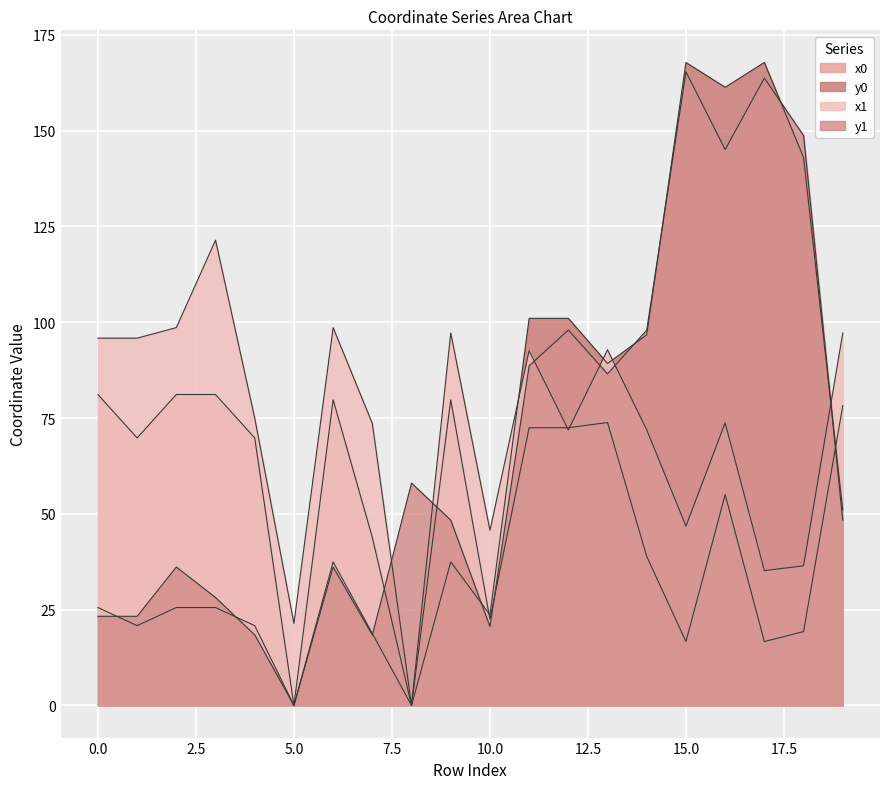

How many values in x0 are above zero?

18